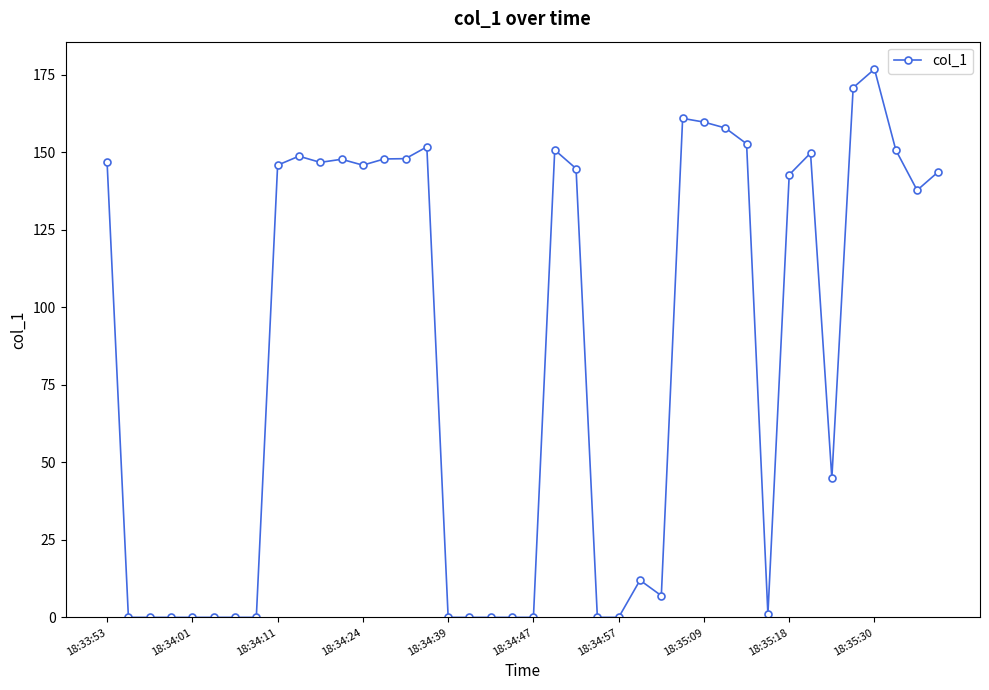

What is the difference between the maximum and minimum values?

176.9